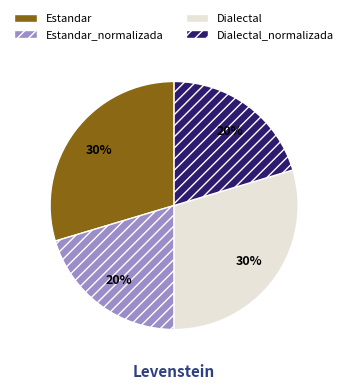

What is the ratio of the value at Estandar to the value at Dialectal_normalizada?

1.5